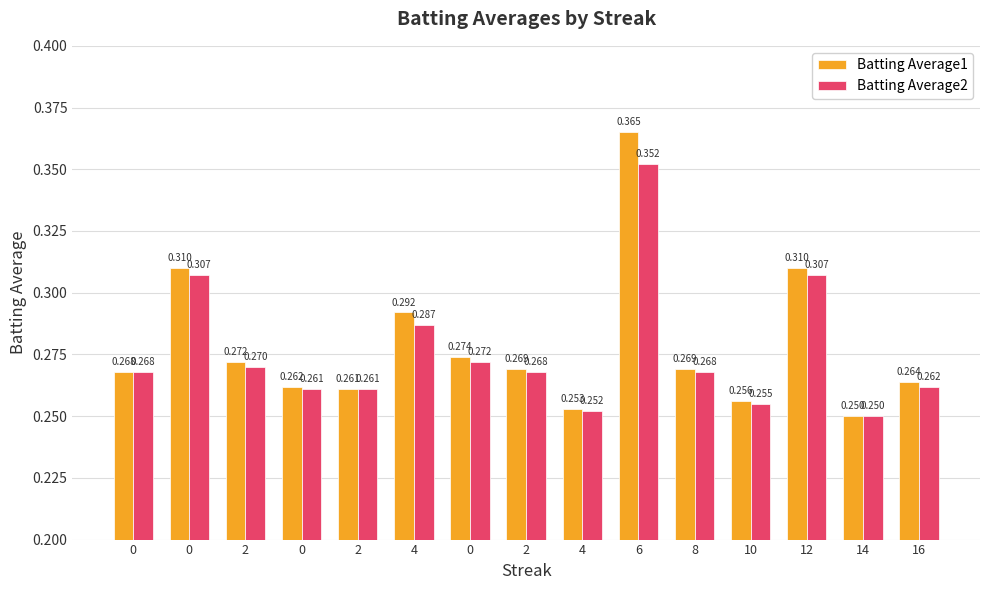

What is the approximate value of Batting Average1 at 2?

0.3